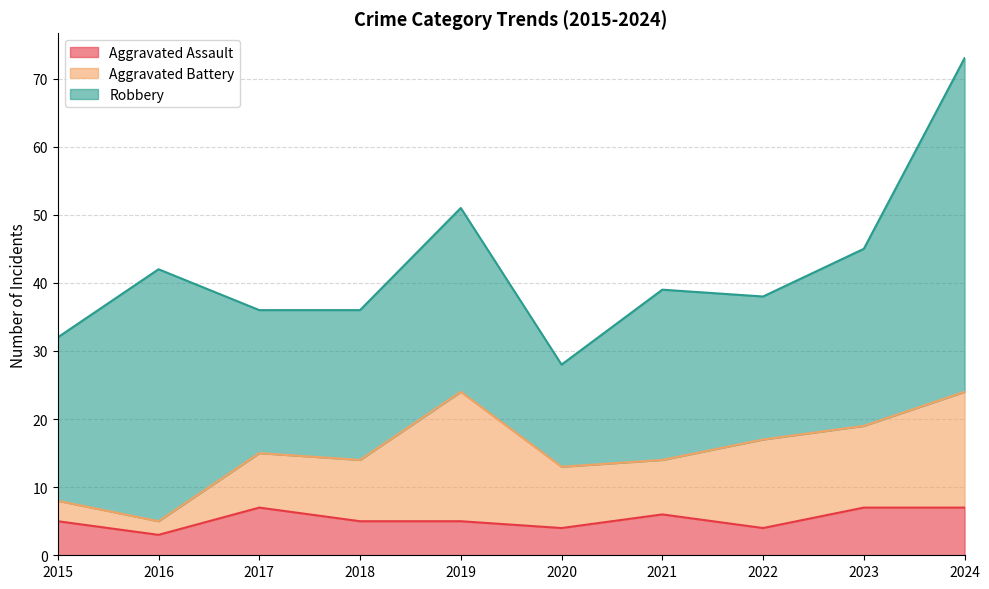

What is the difference between the second highest and second lowest values in the Aggravated Battery series?

14